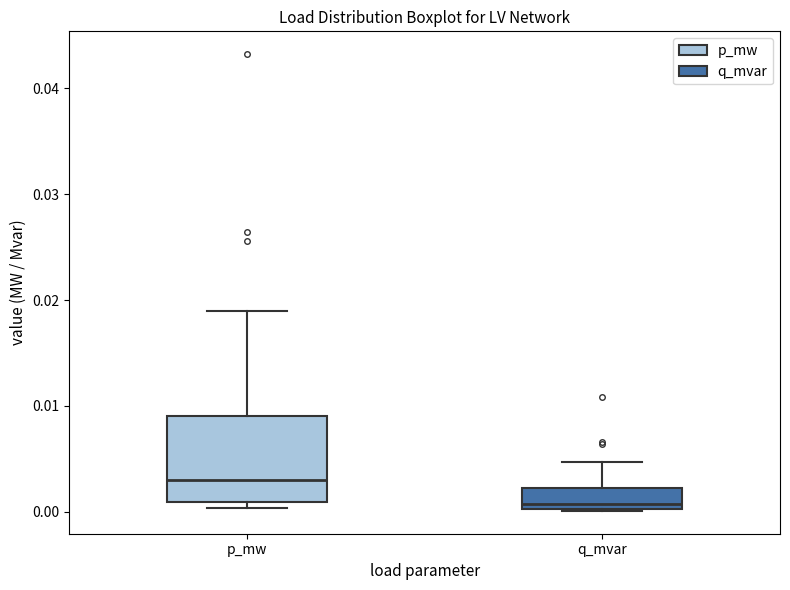

Reading left to right, read every box against the y-axis: the position of its median line, the range the box covers, and the ends of its whiskers. The values are not printed on the chart, so give them approximately, as read against the axis.

p_mw: median 0.003, box 0.001 to 0.009, whiskers 0.000 to 0.019
q_mvar: median 0.001, box 0.000 to 0.002, whiskers 0.000 to 0.005